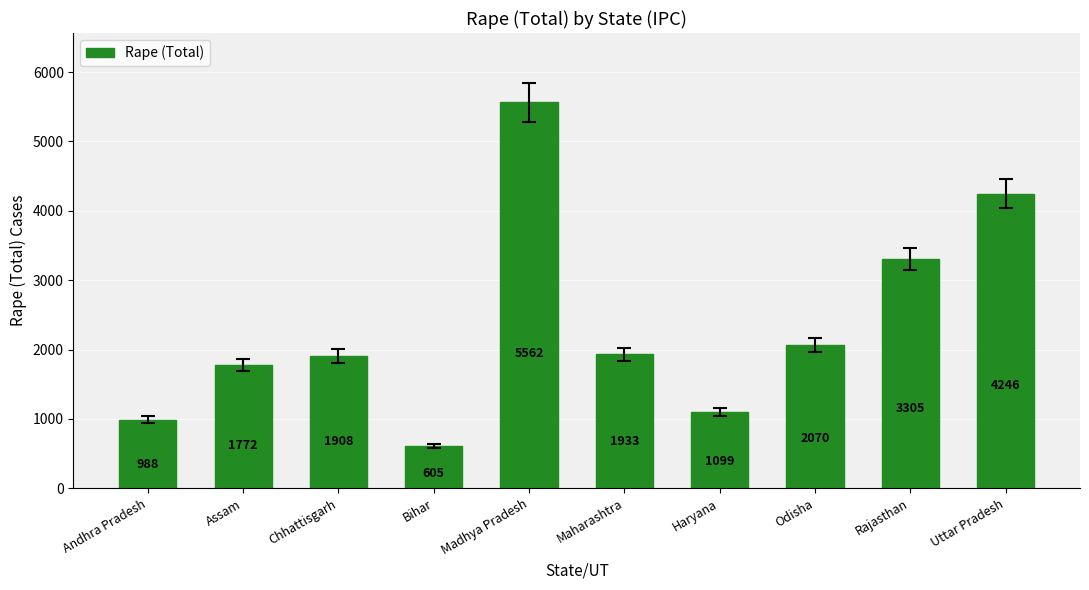

Approximately how many times larger is the value at Rajasthan compared to Madhya Pradesh?

0.6